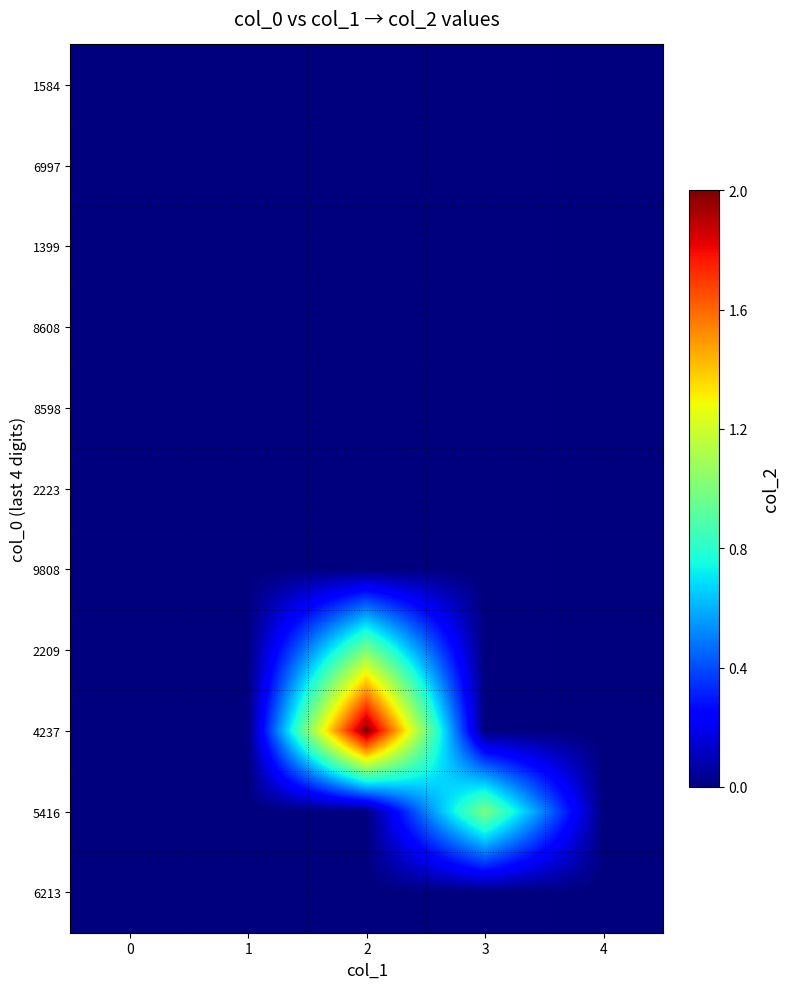

Count the number of categories in the chart.

5